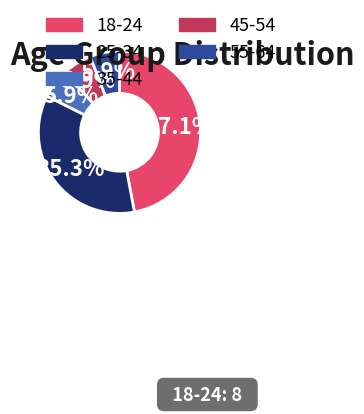

Combined, what portion of the pie is 35-44 and 25-34?

41.2%